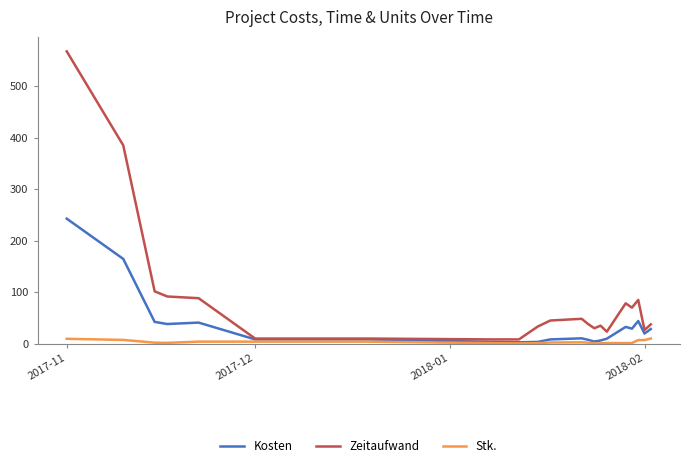

Which series has the largest total across all categories?

Zeitaufwand